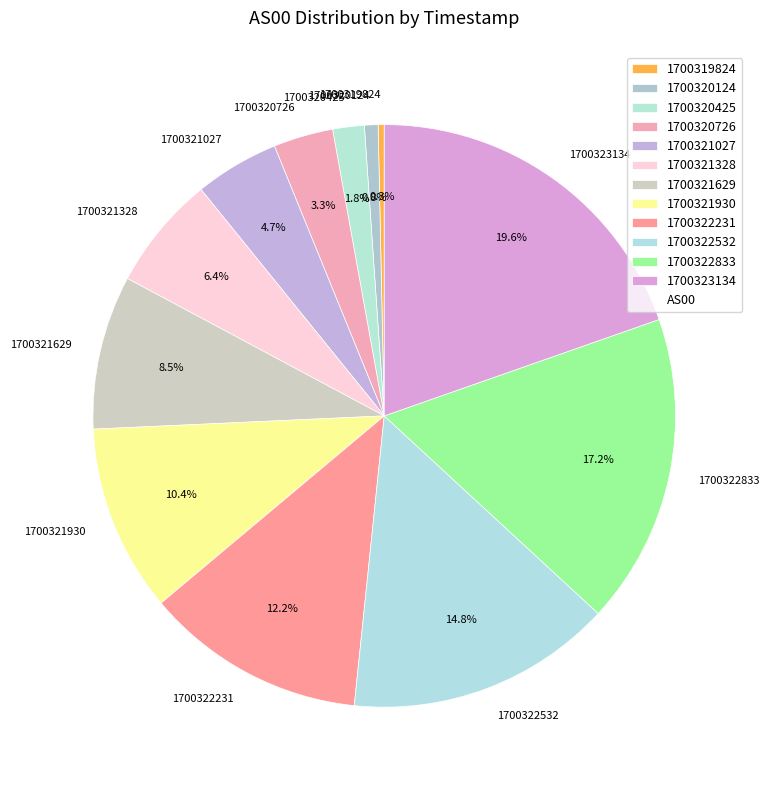

Count the number of slices in the pie.

12